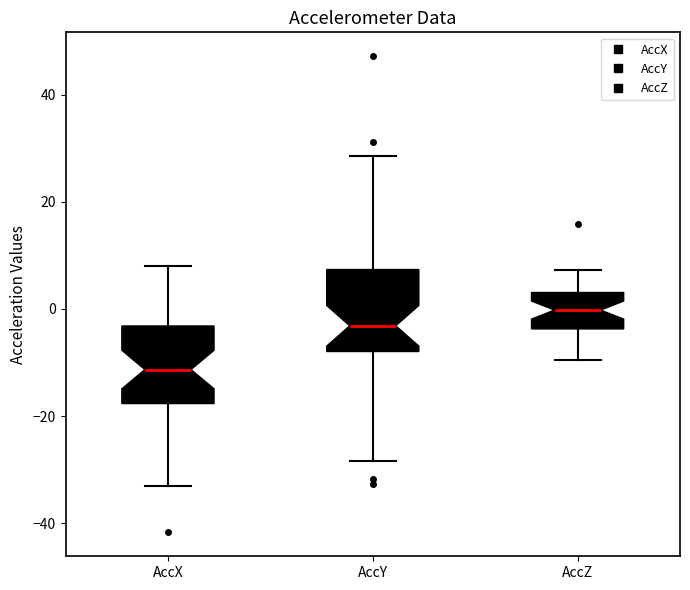

Reading left to right, transcribe this box plot: for each box, give where its median line is, the range the box spans, and where its two whiskers end, as read against the y-axis. The values are not printed on the chart, so give them approximately, as read against the axis.

AccX: median -12, box -18 to -4, whiskers -34 to 8
AccY: median -4, box -8 to 8, whiskers -28 to 28
AccZ: median 0, box -4 to 4, whiskers -10 to 8